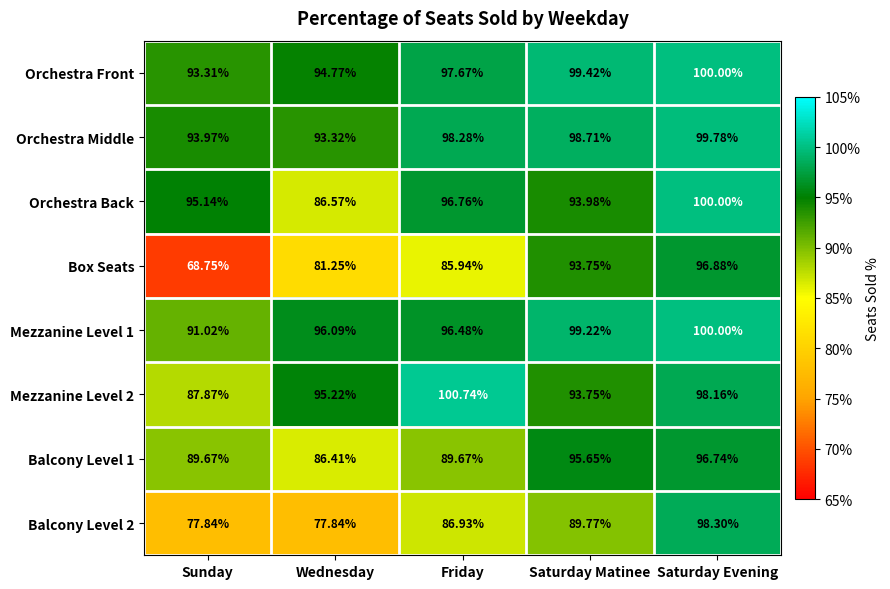

Which category has the lowest value across all series?

Sunday